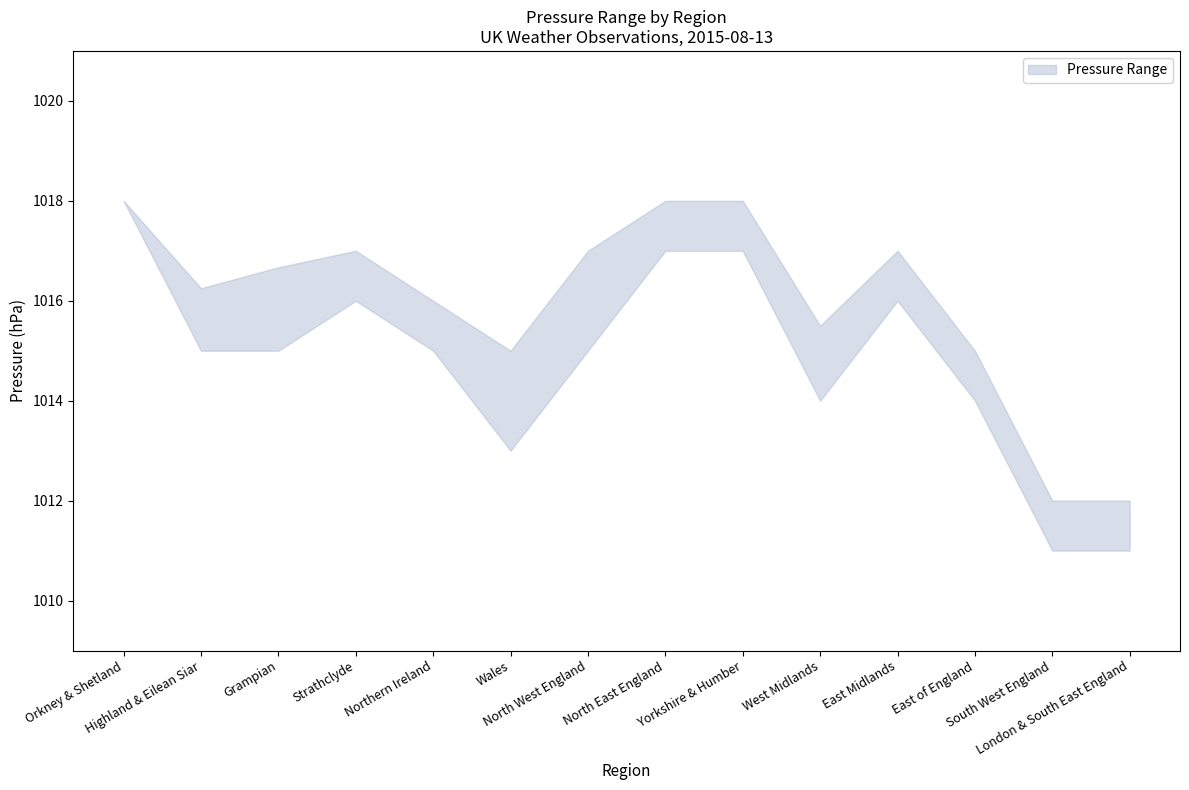

Count the Mean Pressure (lower) values in the range 1014 to 1016.

8